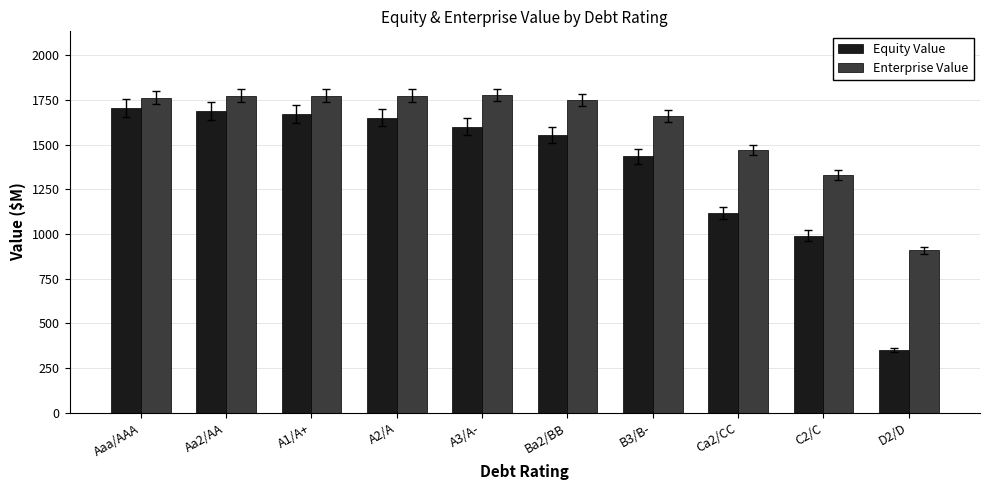

What is the total value across all series at A2/A?

3424.5